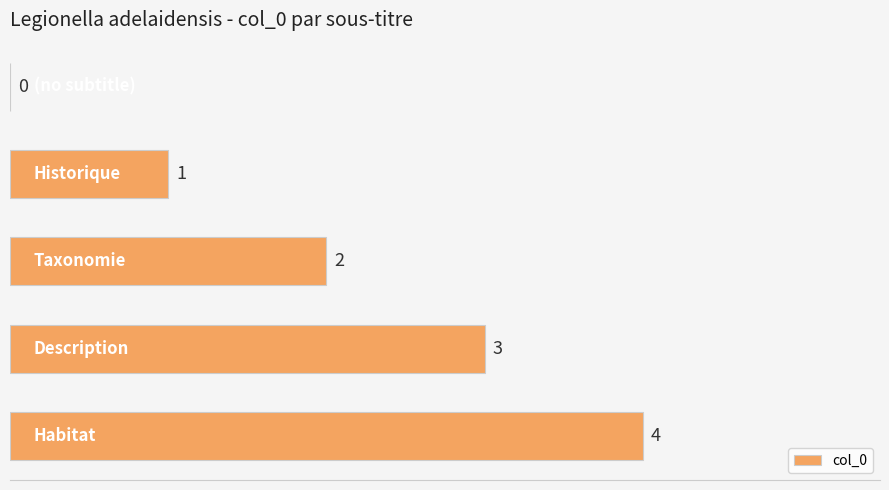

What is the sum of all values?

10